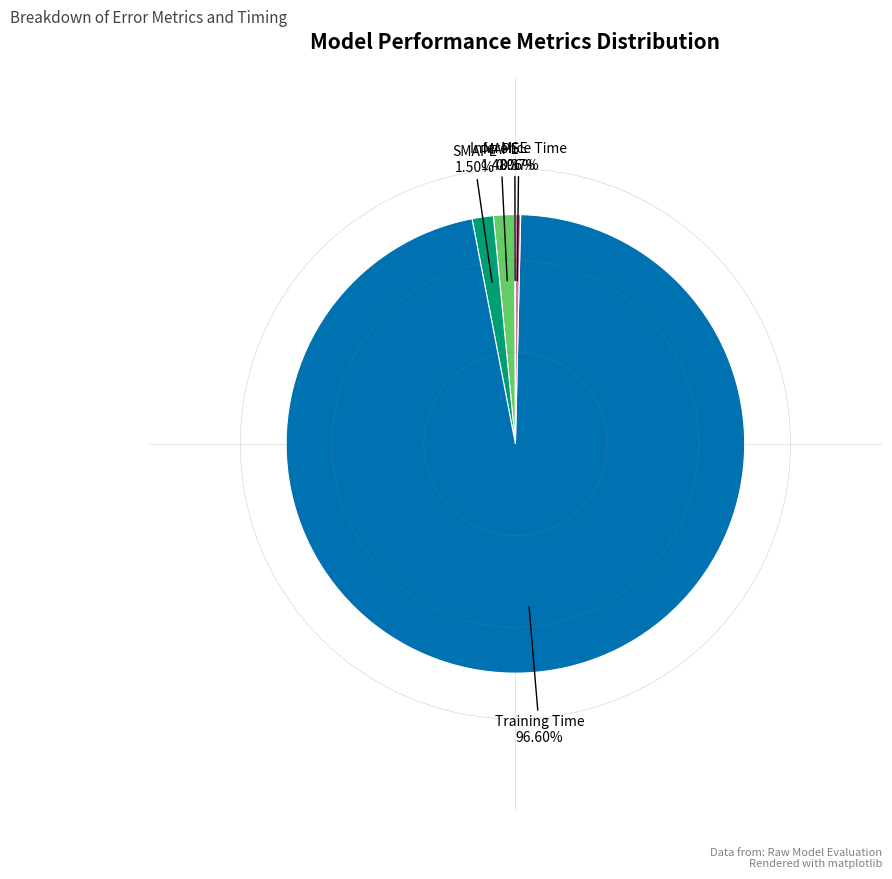

Is there a majority slice in this chart?

Yes